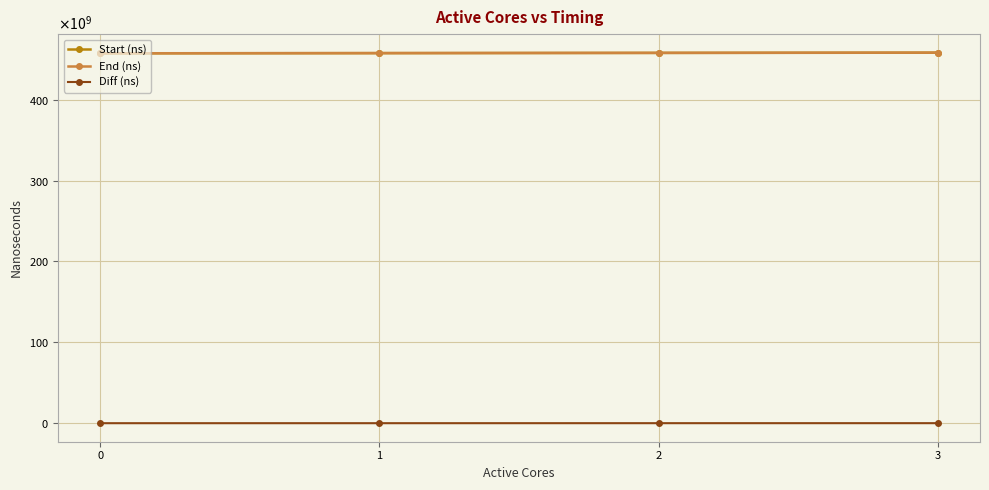

True or false: End (ns) and Start (ns) intersect in this chart.

False